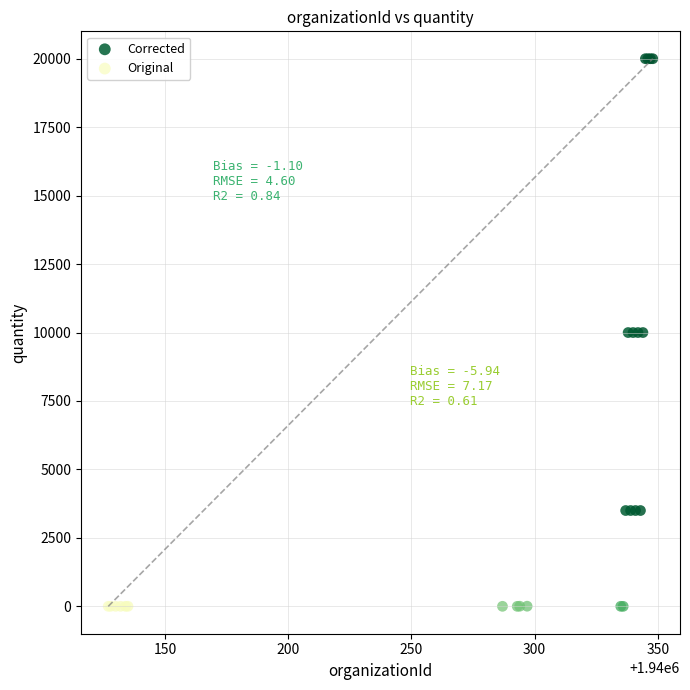

Which series contains the highest Y value?

Corrected